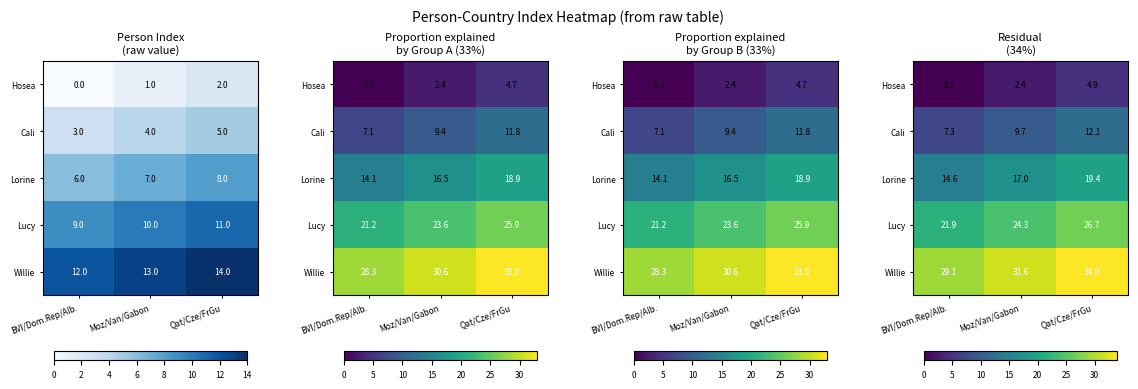

True or false: Lorine has a value of 8.3 at BVI/Dom.Rep/Alb..

False